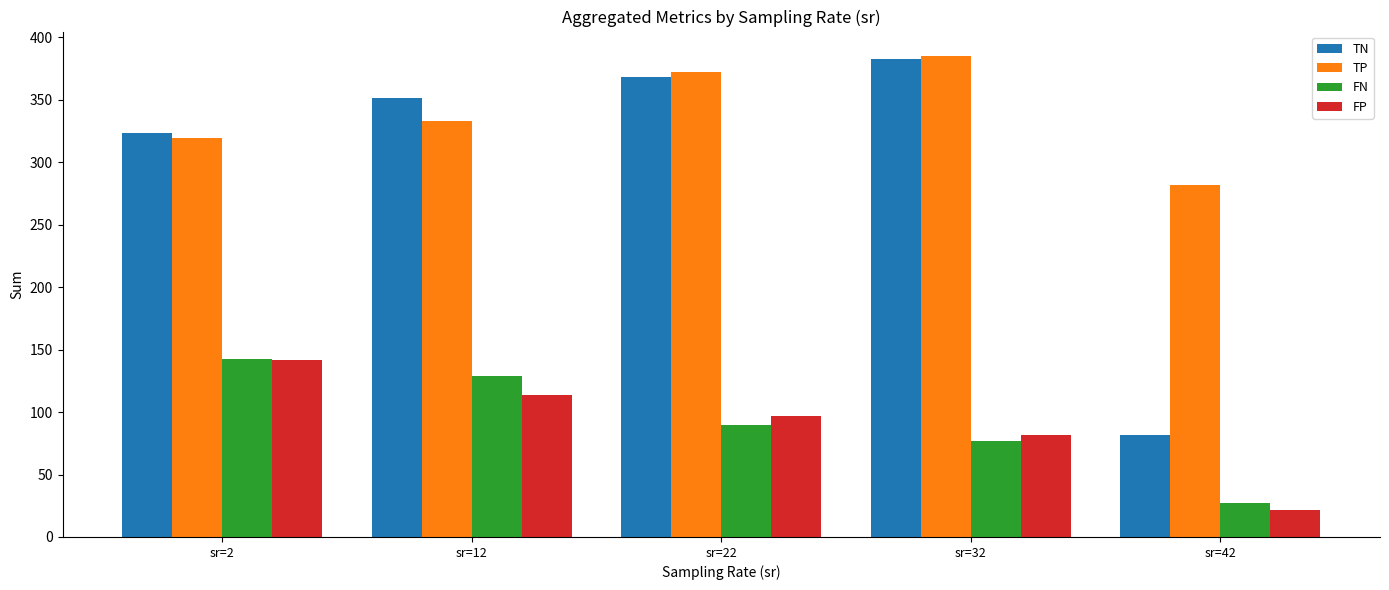

What is the difference between the highest and lowest values at sr=2?

182.0